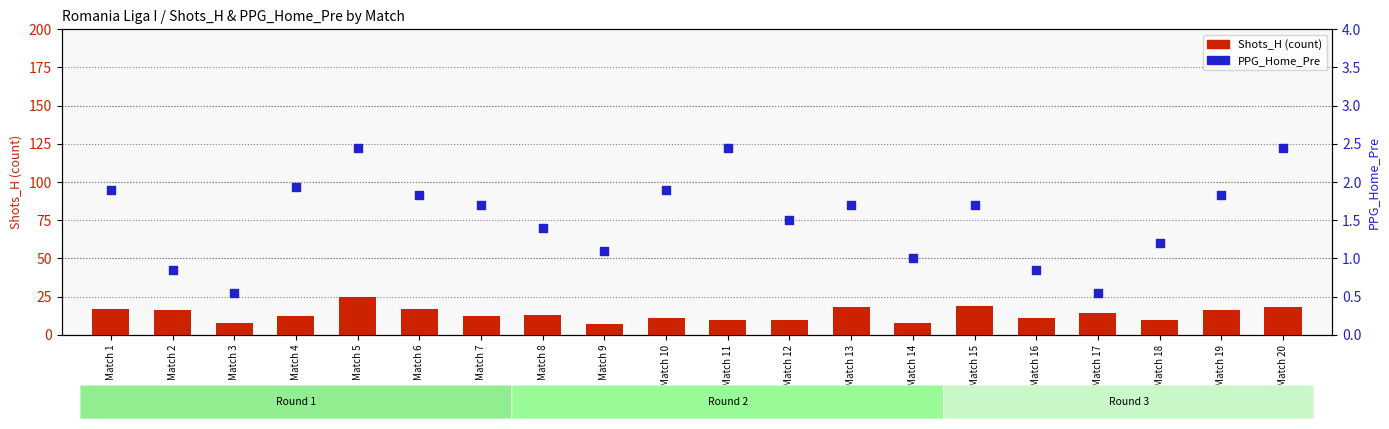

What are all the series names shown in the legend?

Shots_H, PPG_Home_Pre